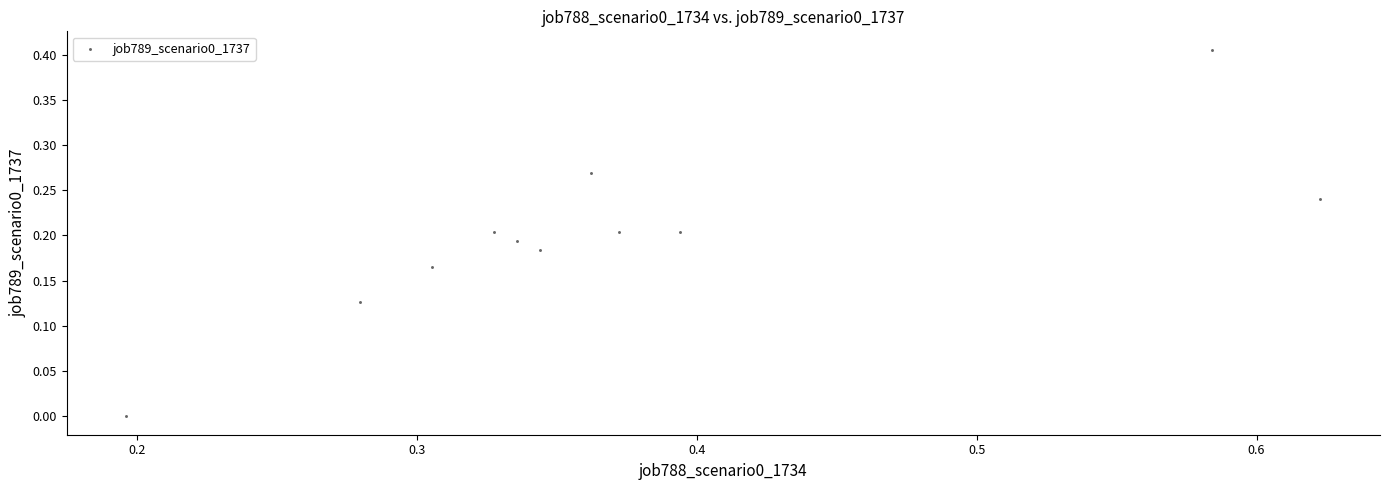

How many data points are displayed?

11